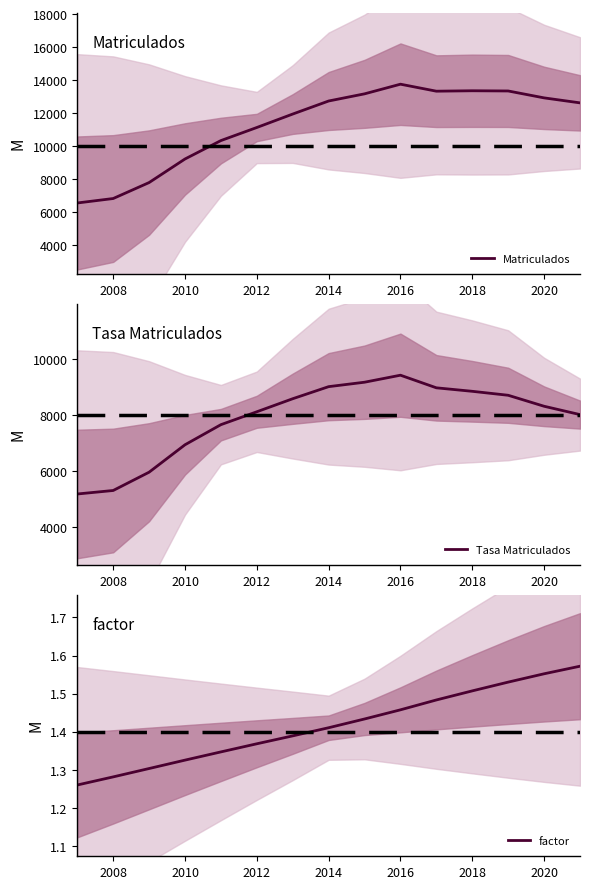

The Matriculados series shows 13756 at 2016. True or false?

True